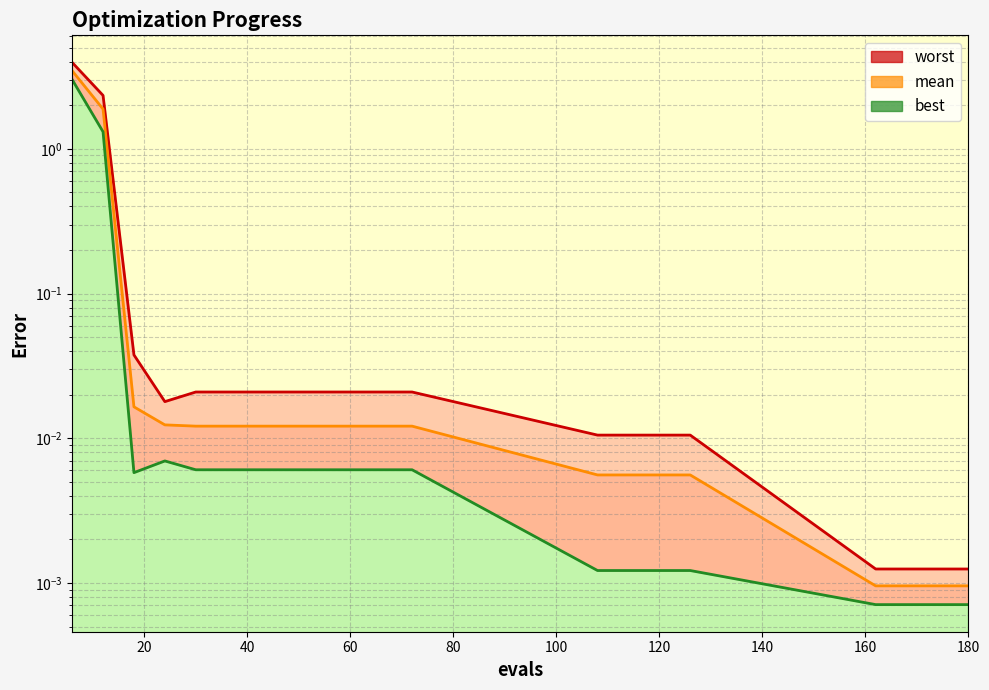

What is the sum of the best values at 48 and 6?

3.0